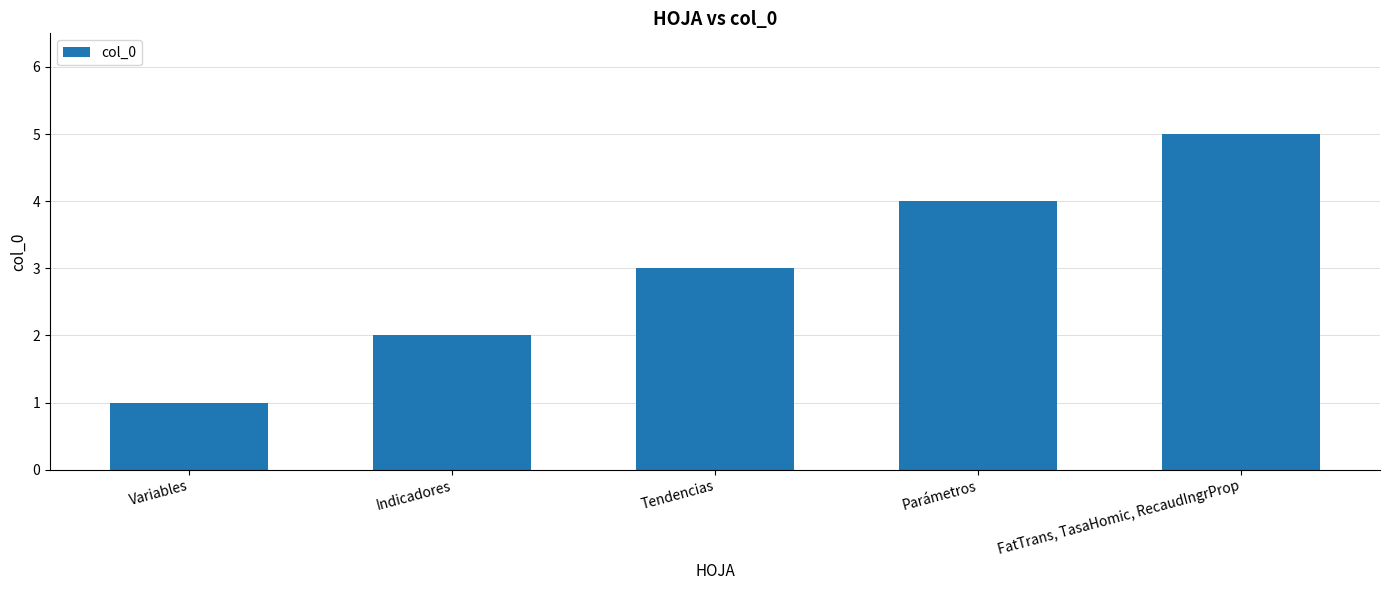

Reading left to right, transcribe all the data shown in this chart.

1	2	3	4	5